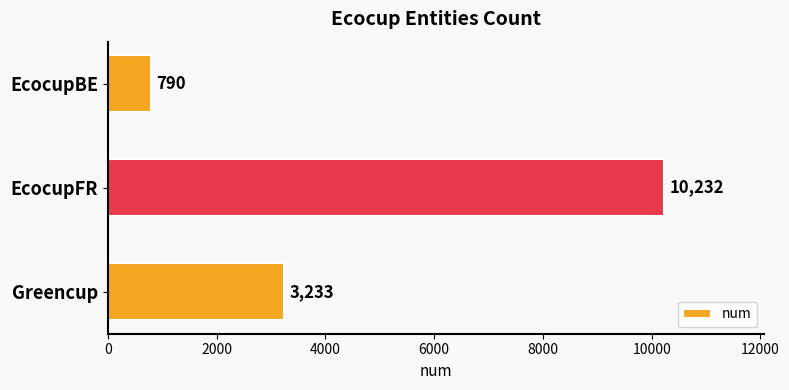

Reading top to bottom, extract all data points from this chart.

790	10232	3233